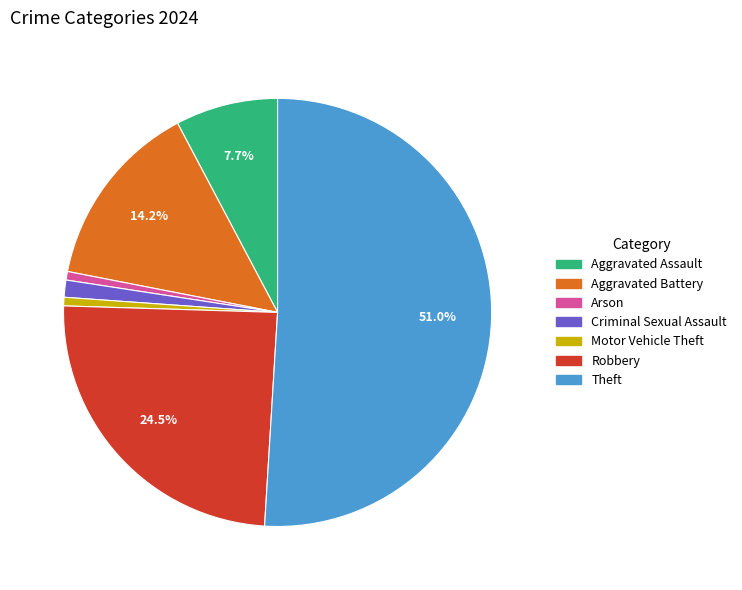

Between Theft and Arson, which is larger?

Theft